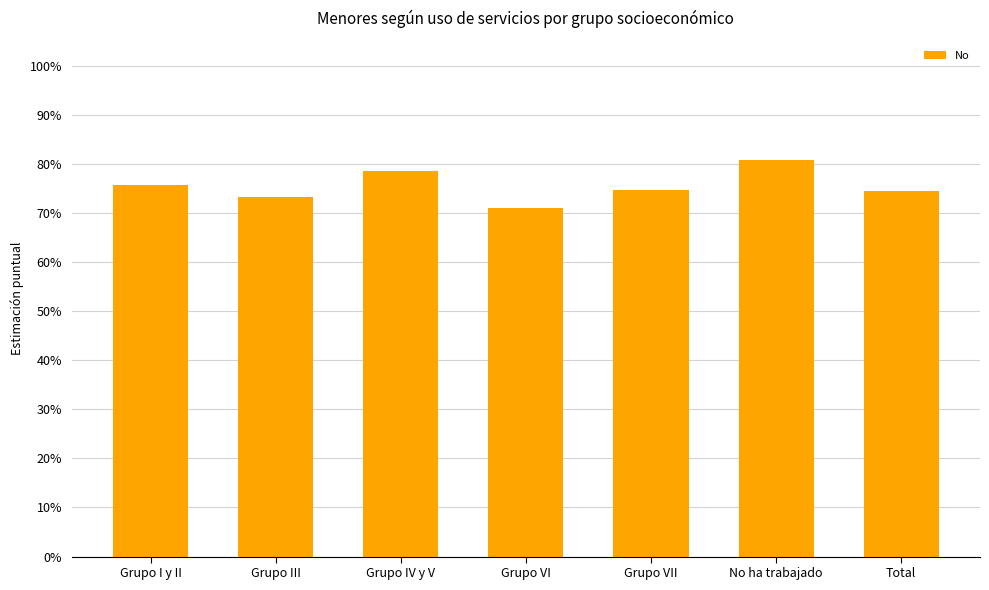

List the labels in order of value, largest first.

No ha trabajado, Grupo IV y V, Grupo I y II, Grupo VII, Total, Grupo III, Grupo VI